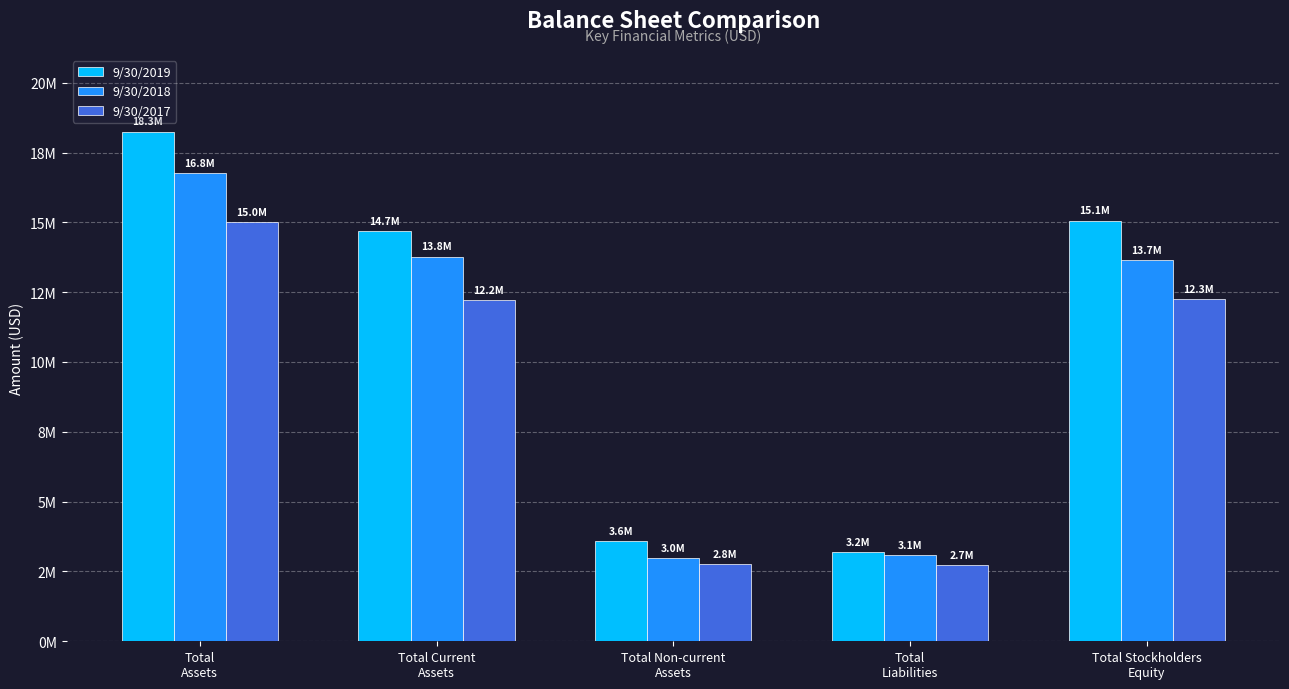

What is the difference between the second highest and minimum values in the 9/30/2019 series?

11879593